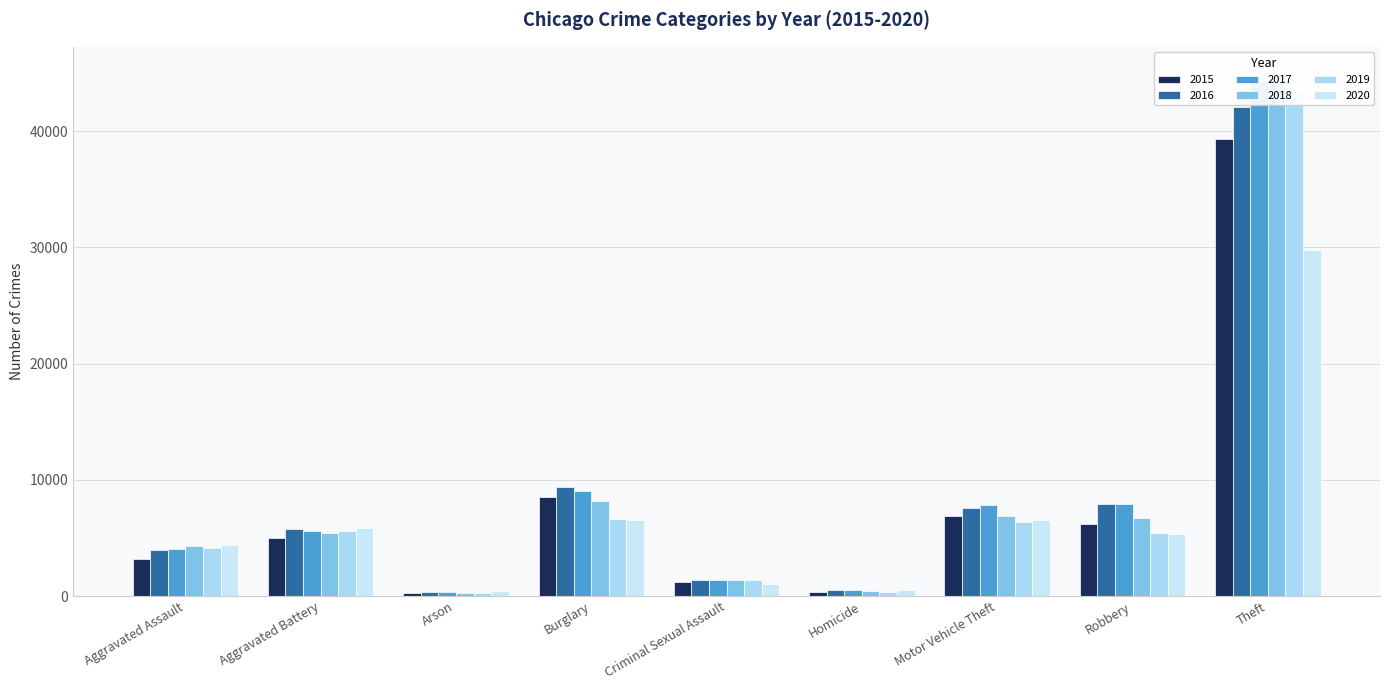

What is the label of the 5th bar from the right?

Criminal Sexual Assault